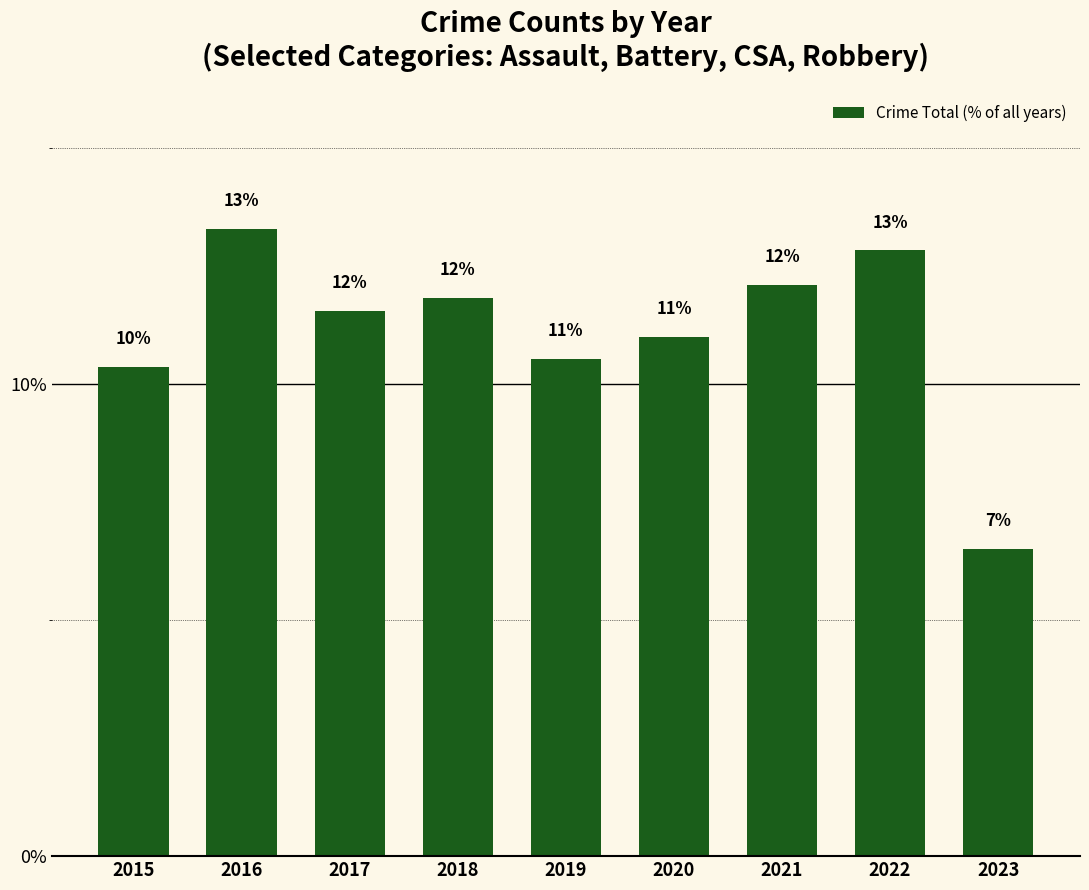

Reading left to right, list all the values displayed in this chart.

10.4	13.3	11.5	11.8	10.5	11.0	12.1	12.8	6.5